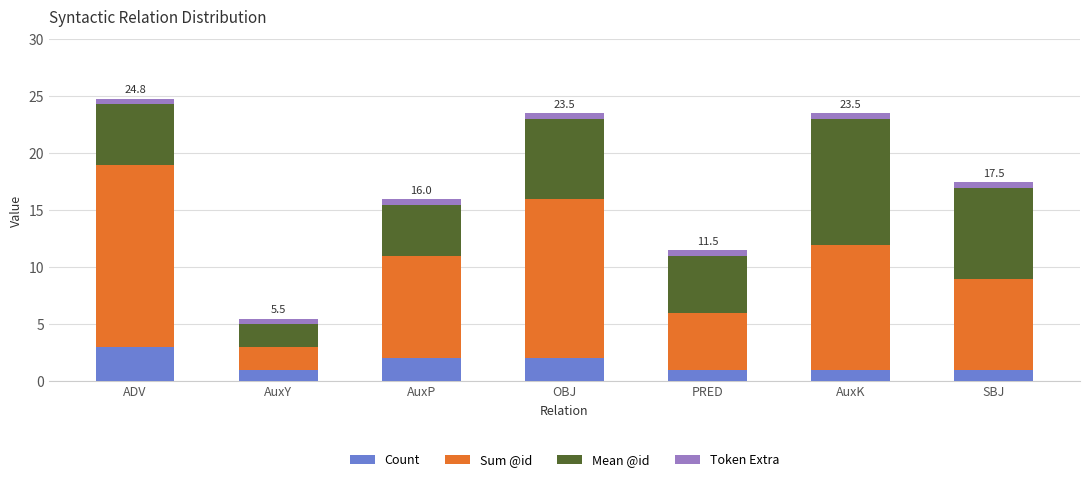

What is the minimum value for Count?

1.0